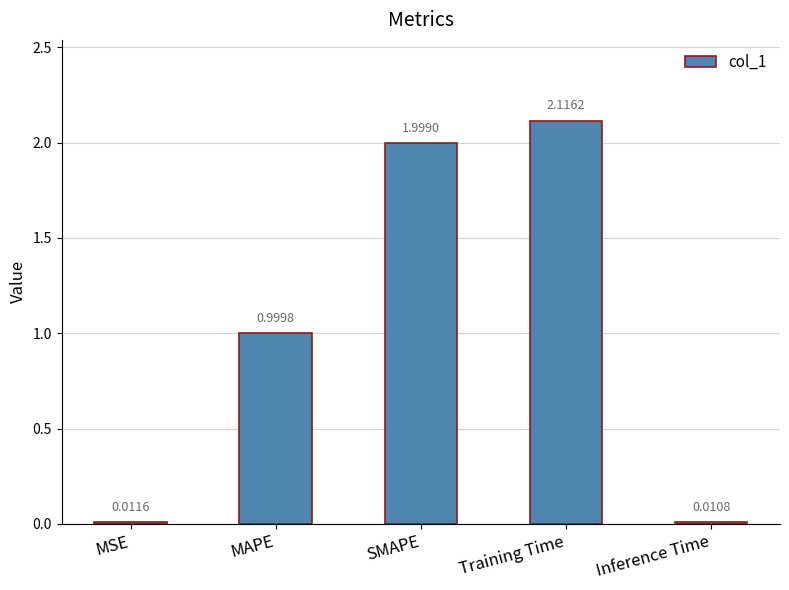

What is the change in value from MAPE to Inference Time?

-1.0